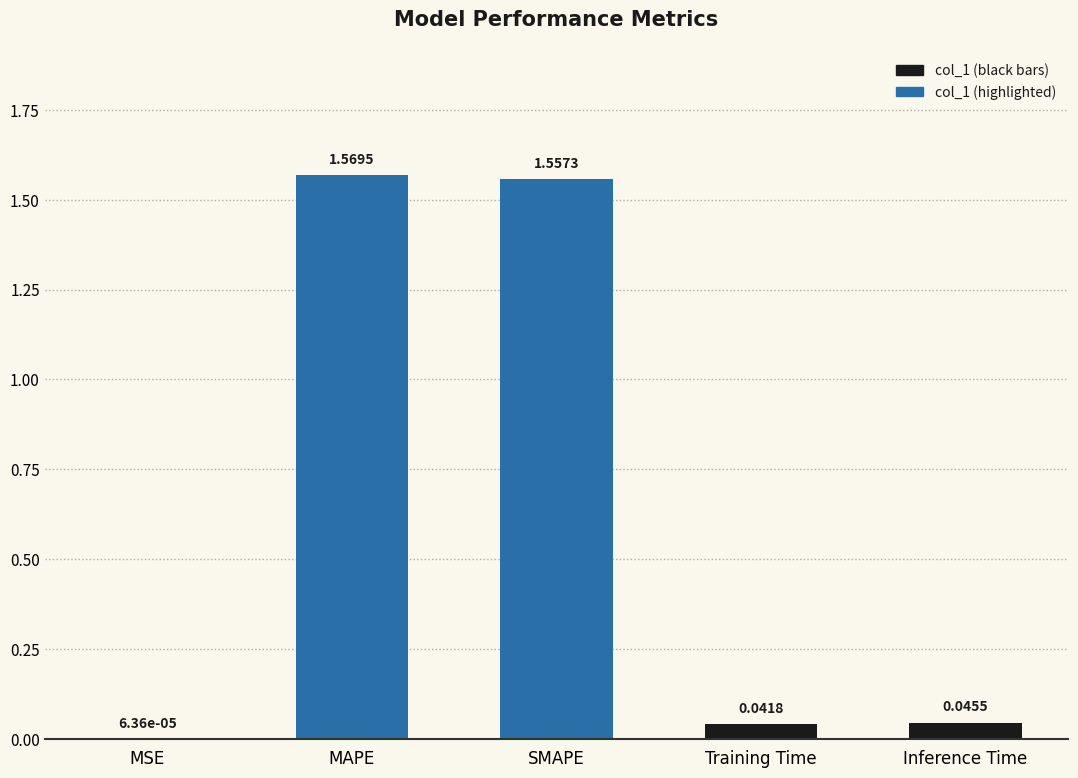

How many series are shown in this chart?

1